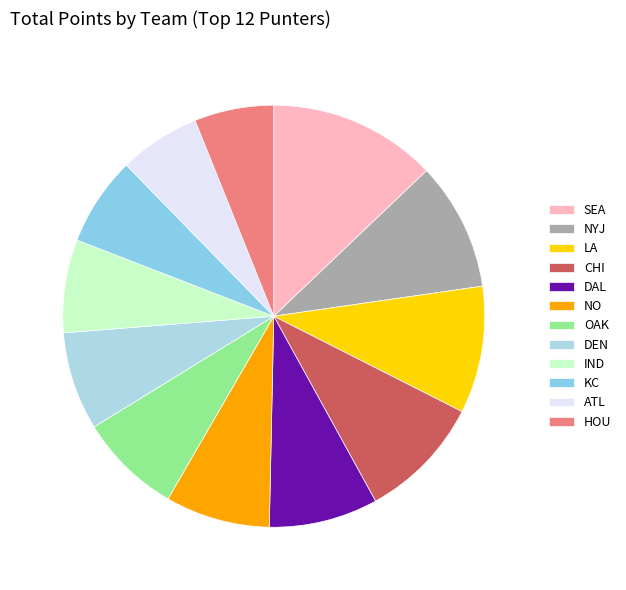

What is the change in value from IND to HOU?

-0.9